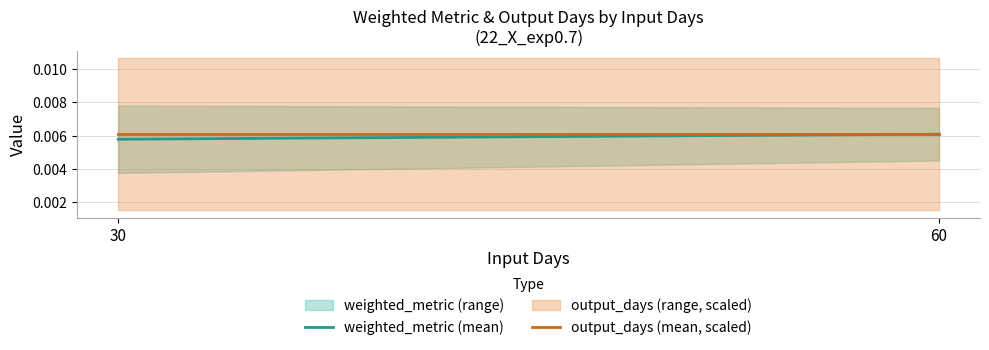

Is it true that output_days (mean, scaled) equals 0.0 at 60?

True